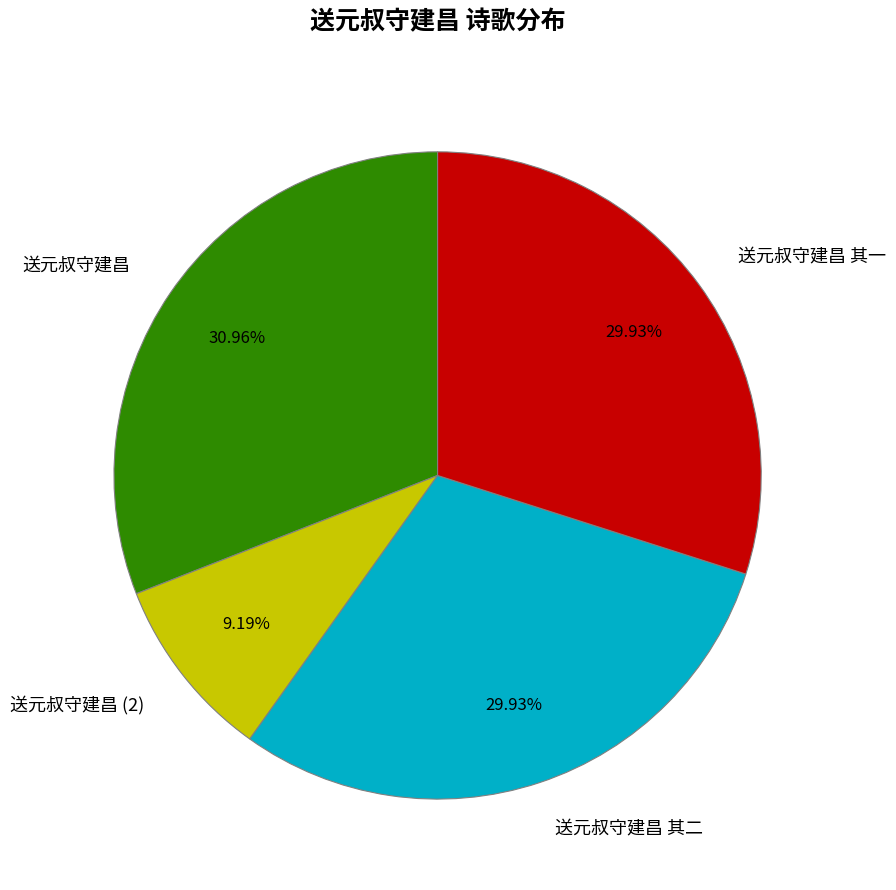

Does 送元叔守建昌 represent more than half of the total?

No